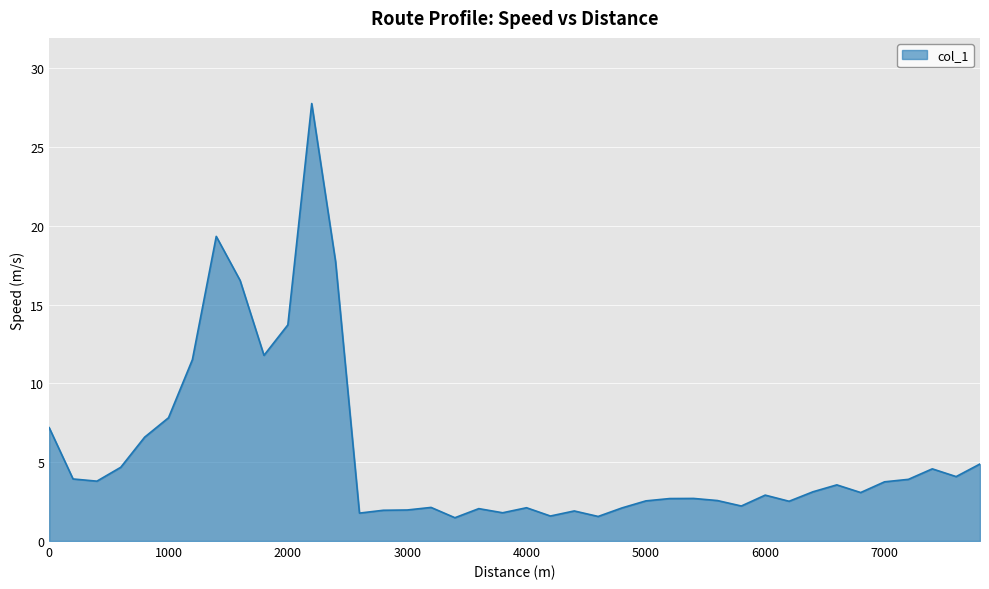

What is the greatest value displayed?

27.8